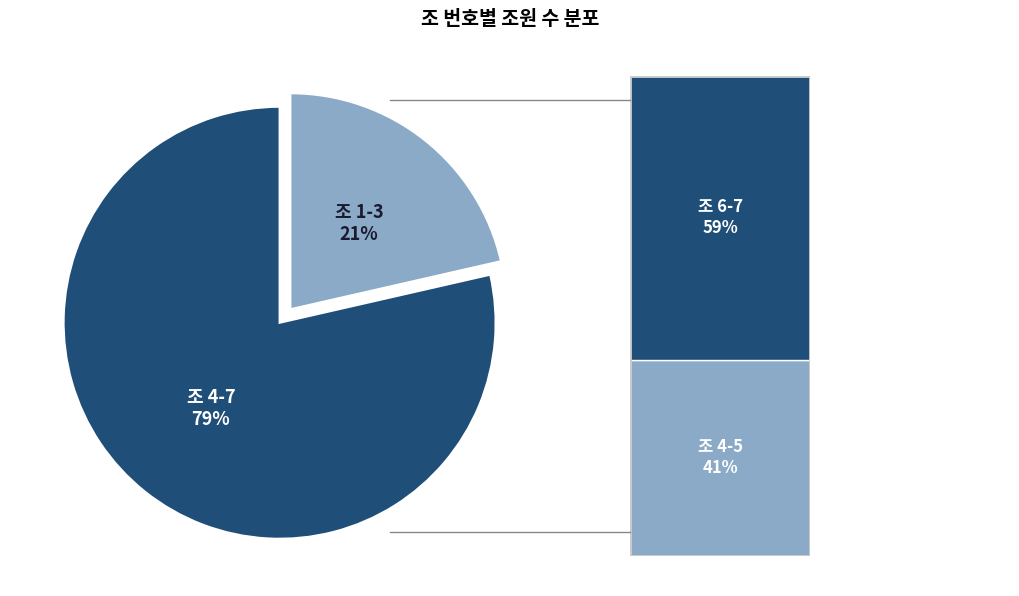

To the nearest percent, what is the combined percentage of 조 4-7 and 조 1-3?

100%